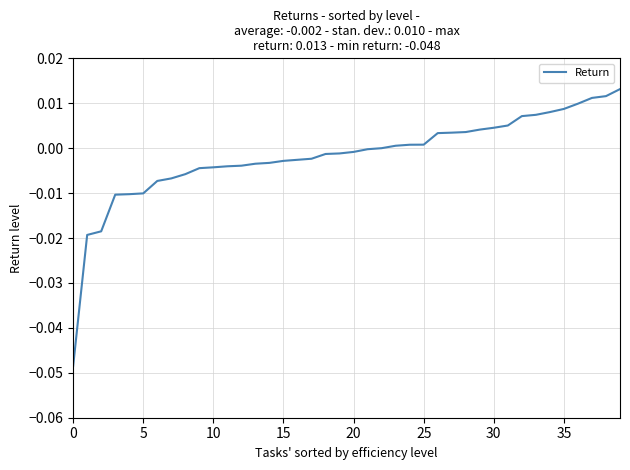

How many lines are shown in the chart?

1